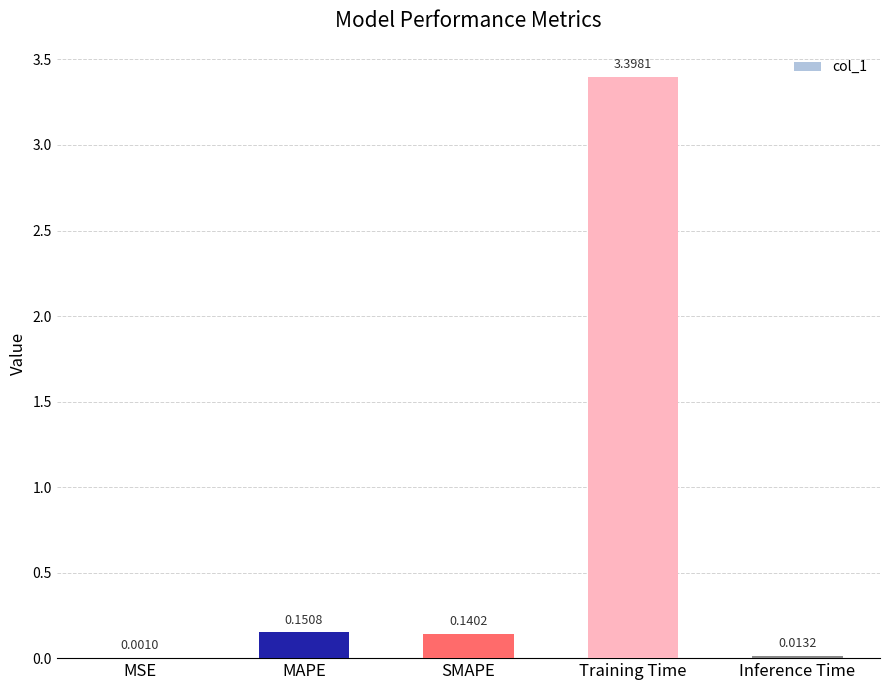

Which category has the highest value across all series?

Training Time